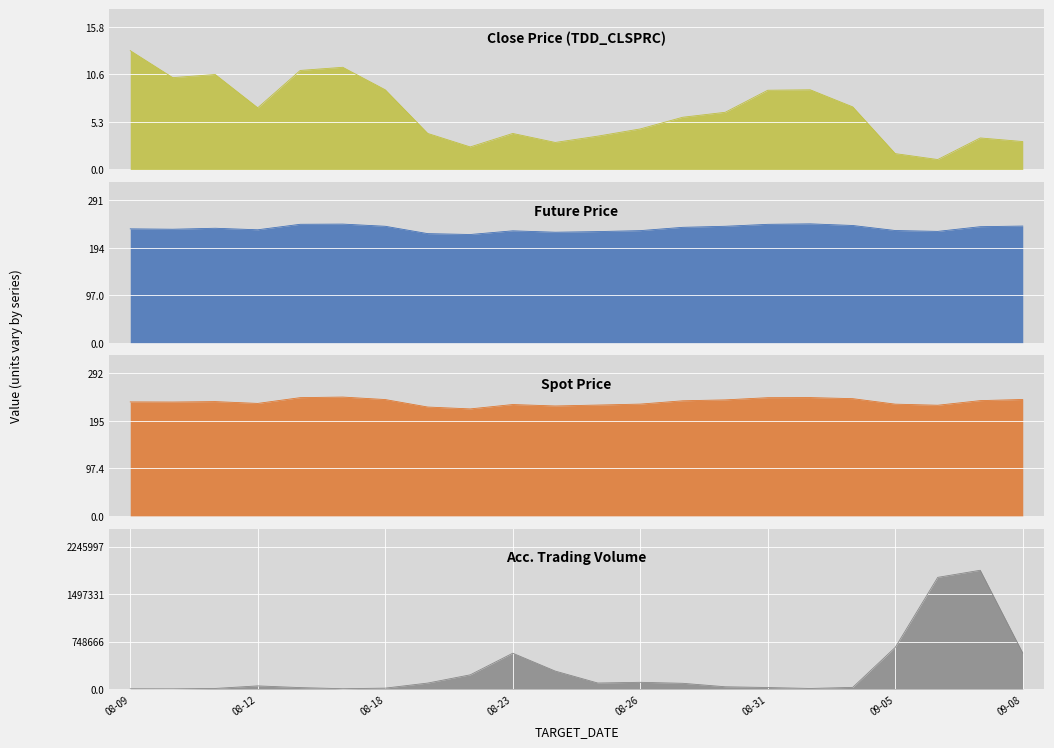

True or false: FUTURE_PRICE and TDD_CLSPRC intersect in this chart.

False